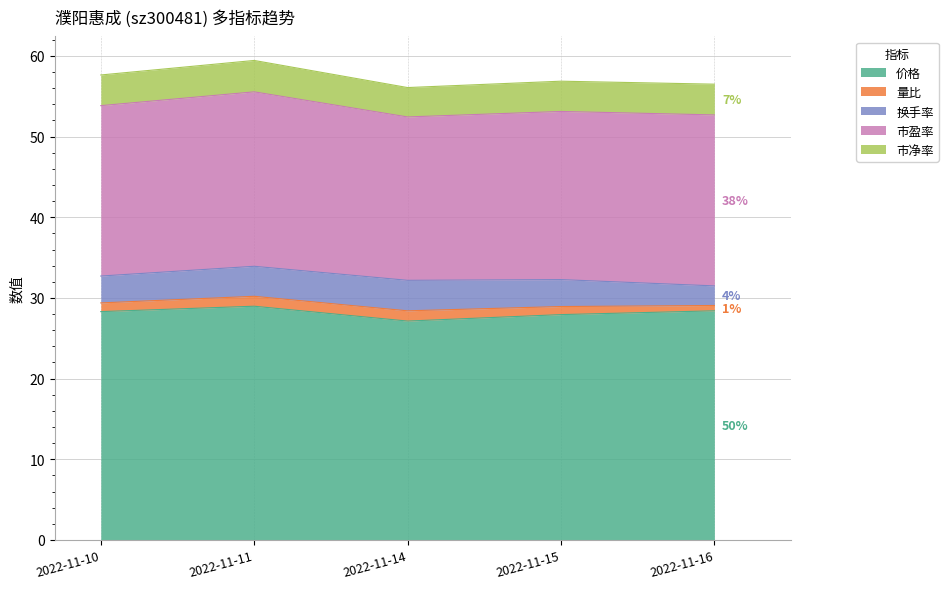

True or false: 市盈率 has a value of 21.6 at 2022-11-11.

True